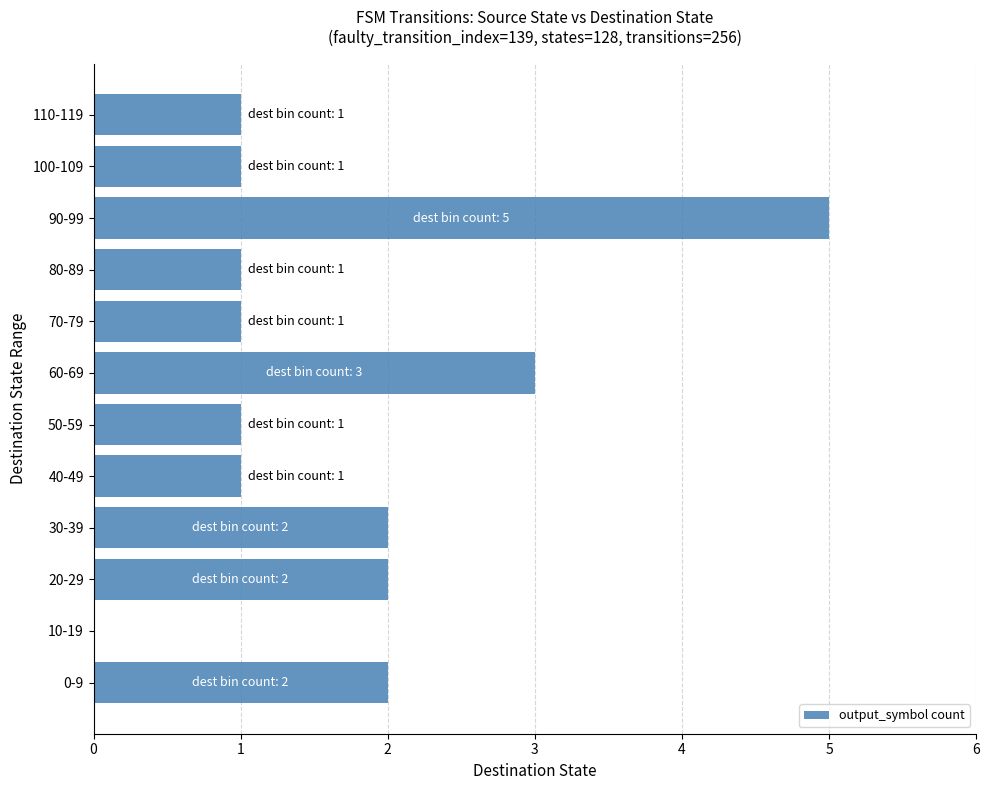

Are the bars grouped side by side (vs. stacked)?

No